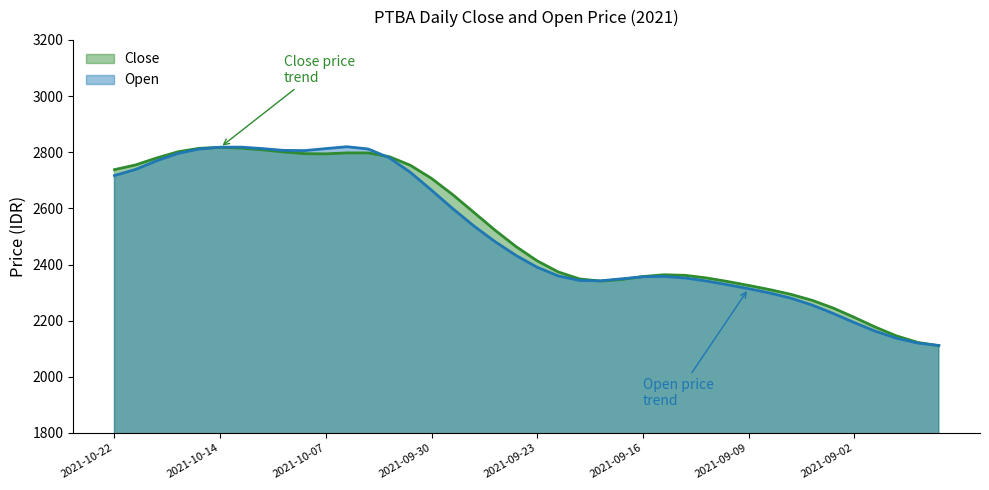

What is the difference between the Close values at 2021-09-27 and 2021-10-07?

271.5